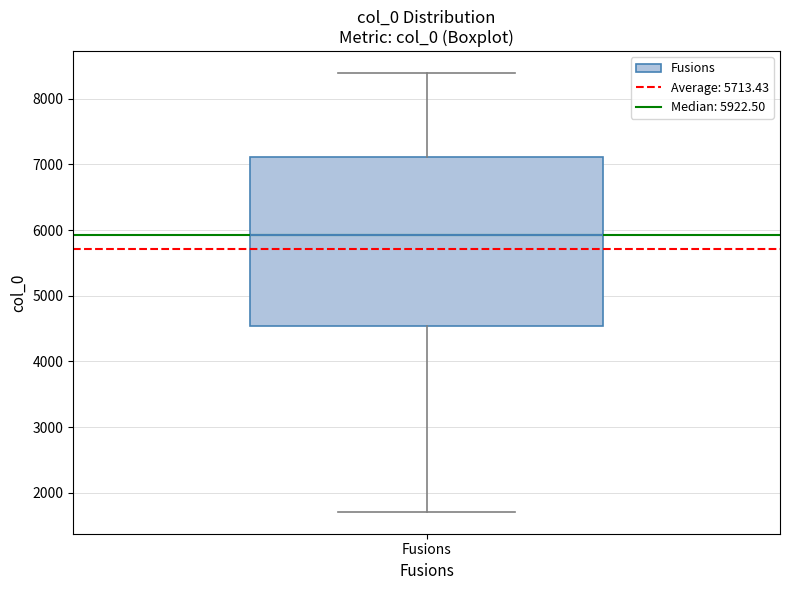

Where is the lower edge of the box for Fusions on the y-axis? The values are not printed on the chart, so give them approximately, as read against the axis.

4500